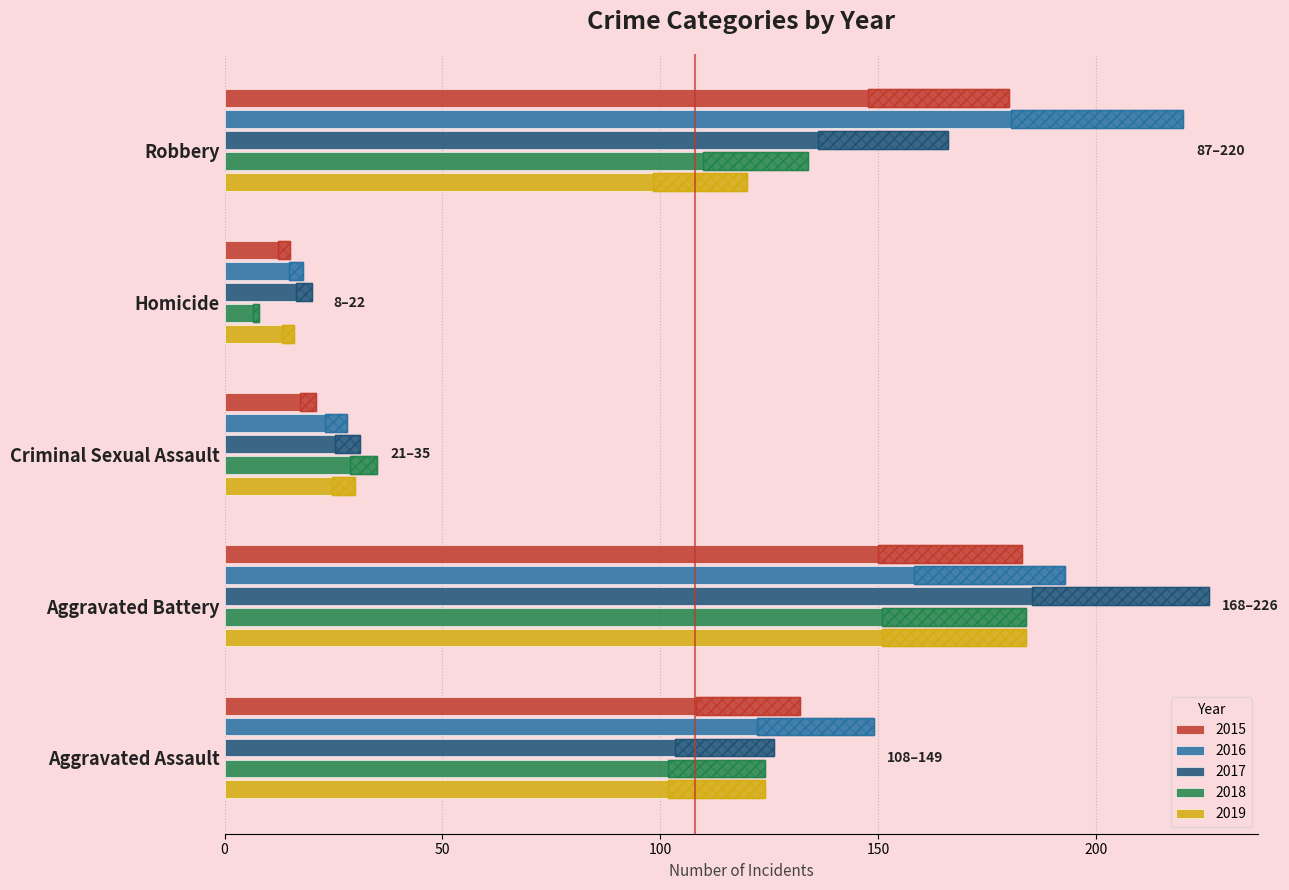

What is the minimum value for 2019?

16.0